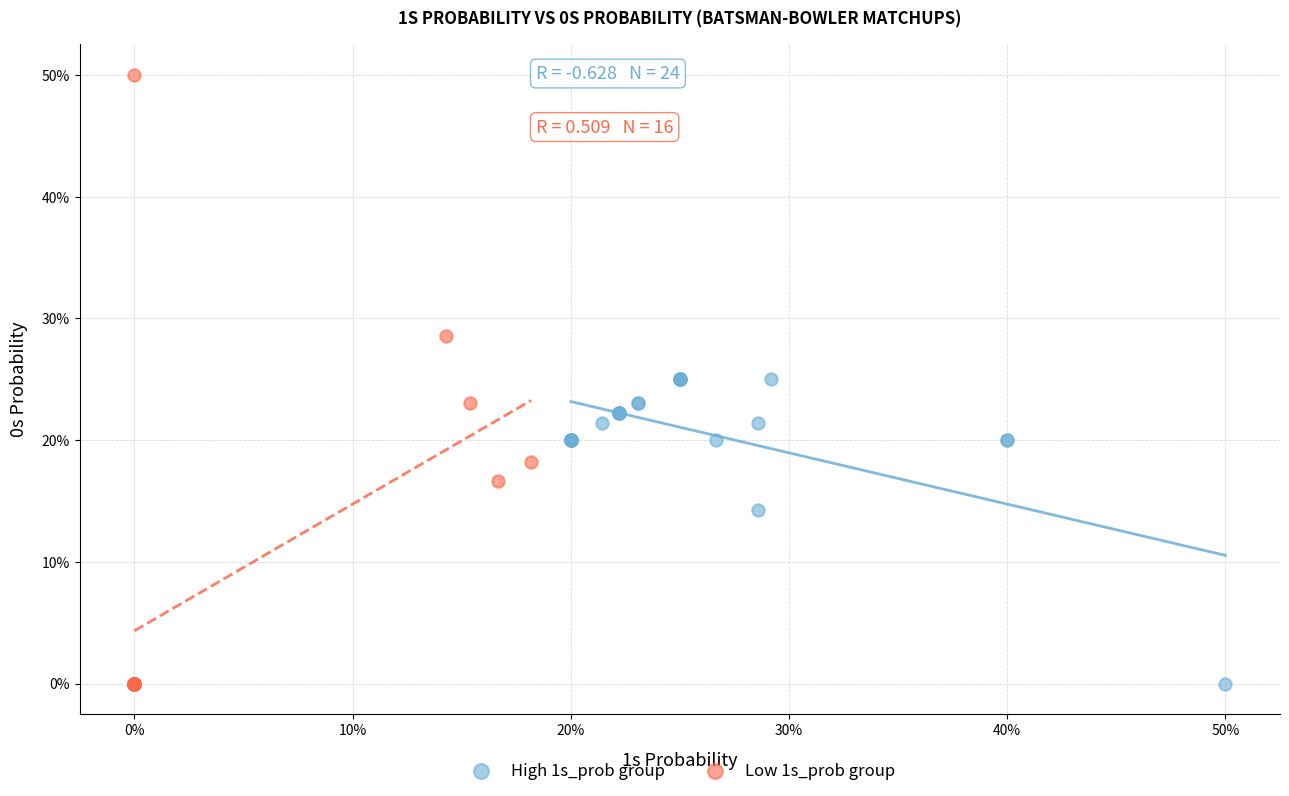

What are all the series names shown in the legend?

High 1s_prob group, Low 1s_prob group